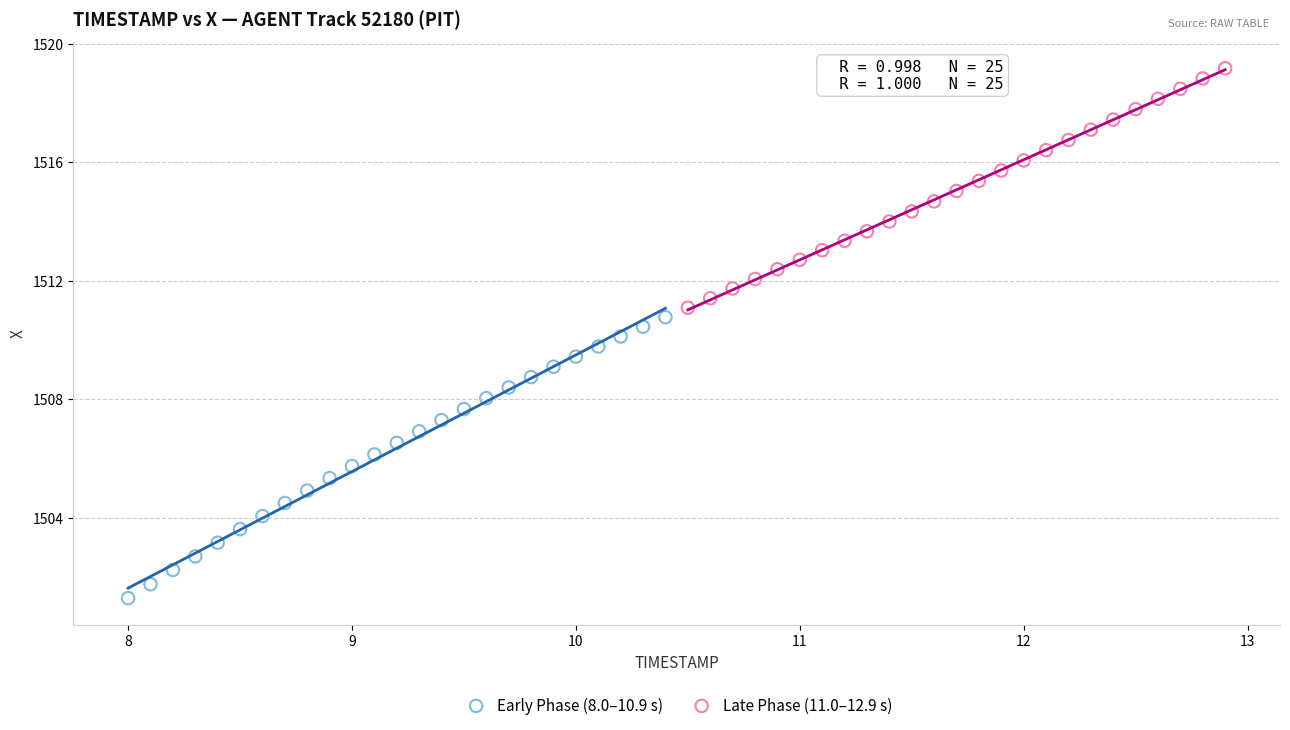

Which series has the largest Y range (max minus min)?

Early Phase (8.0–10.9 s)